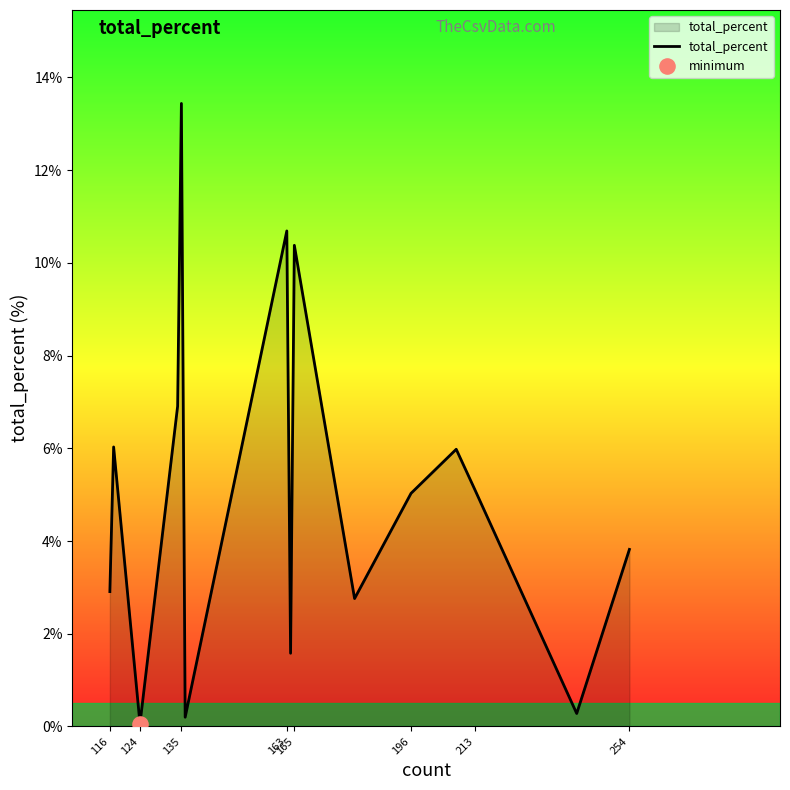

What is the difference between the maximum and minimum values?

13.4